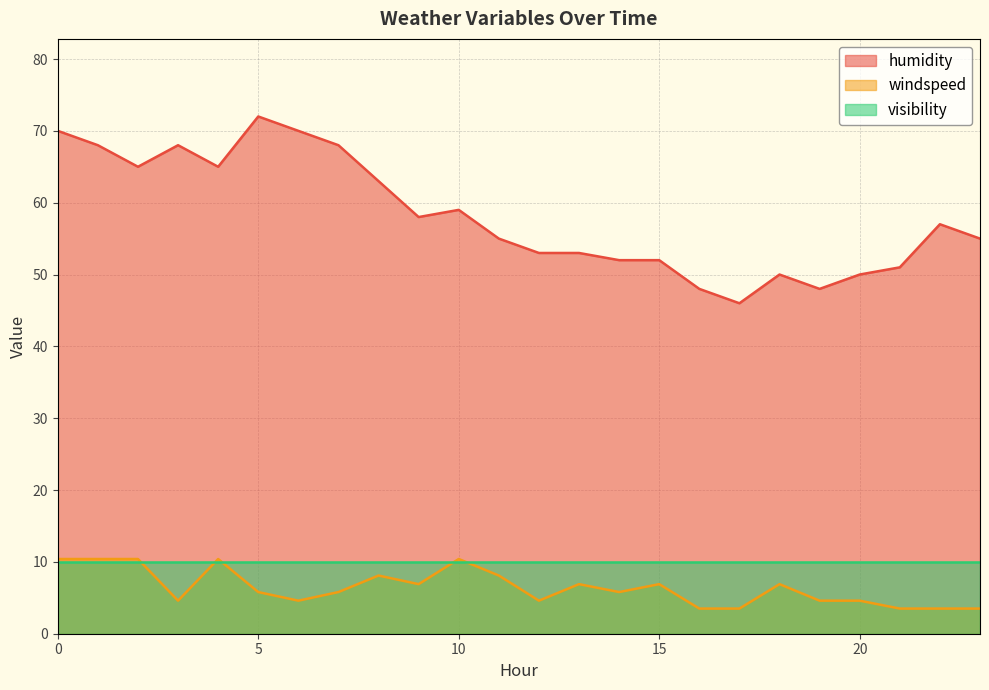

Which series has the largest range (max minus min)?

humidity